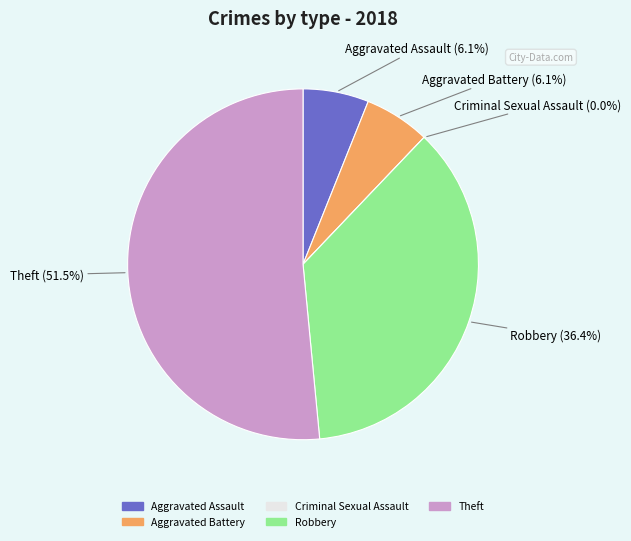

How many segments does this pie chart have?

5